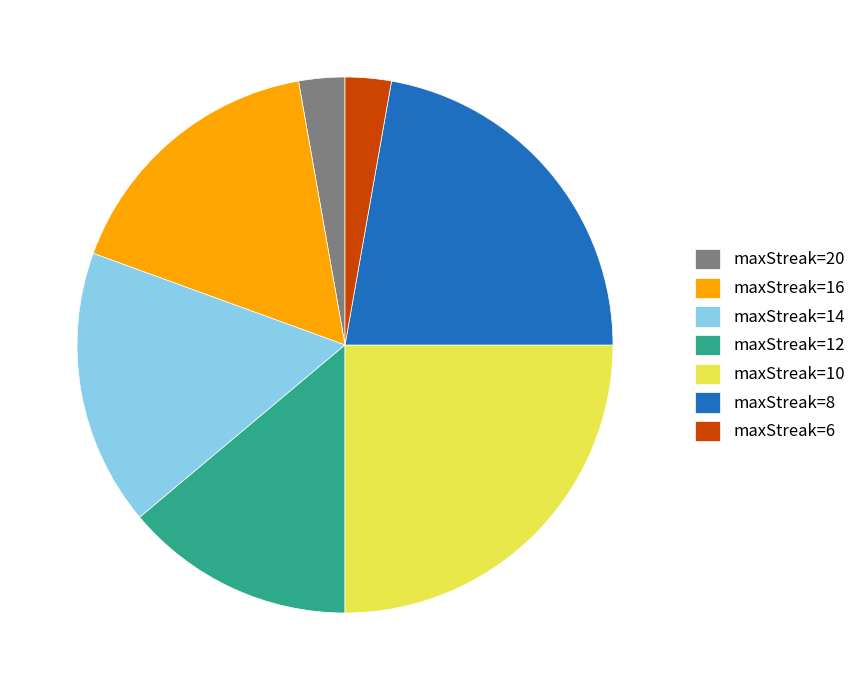

Which category has the biggest portion of the pie?

maxStreak=10